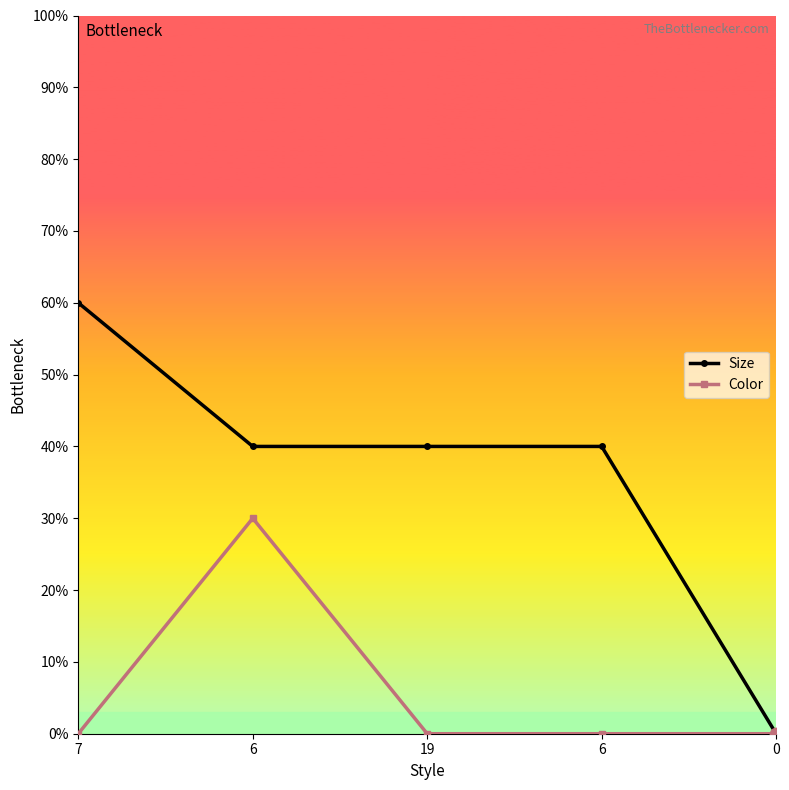

At which category is the sum across all series the highest?

6